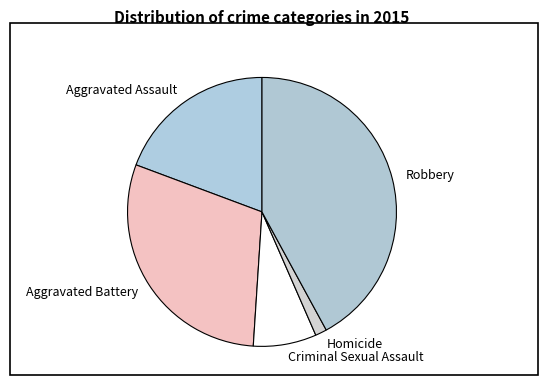

True or false: Criminal Sexual Assault accounts for 20% of the total.

False